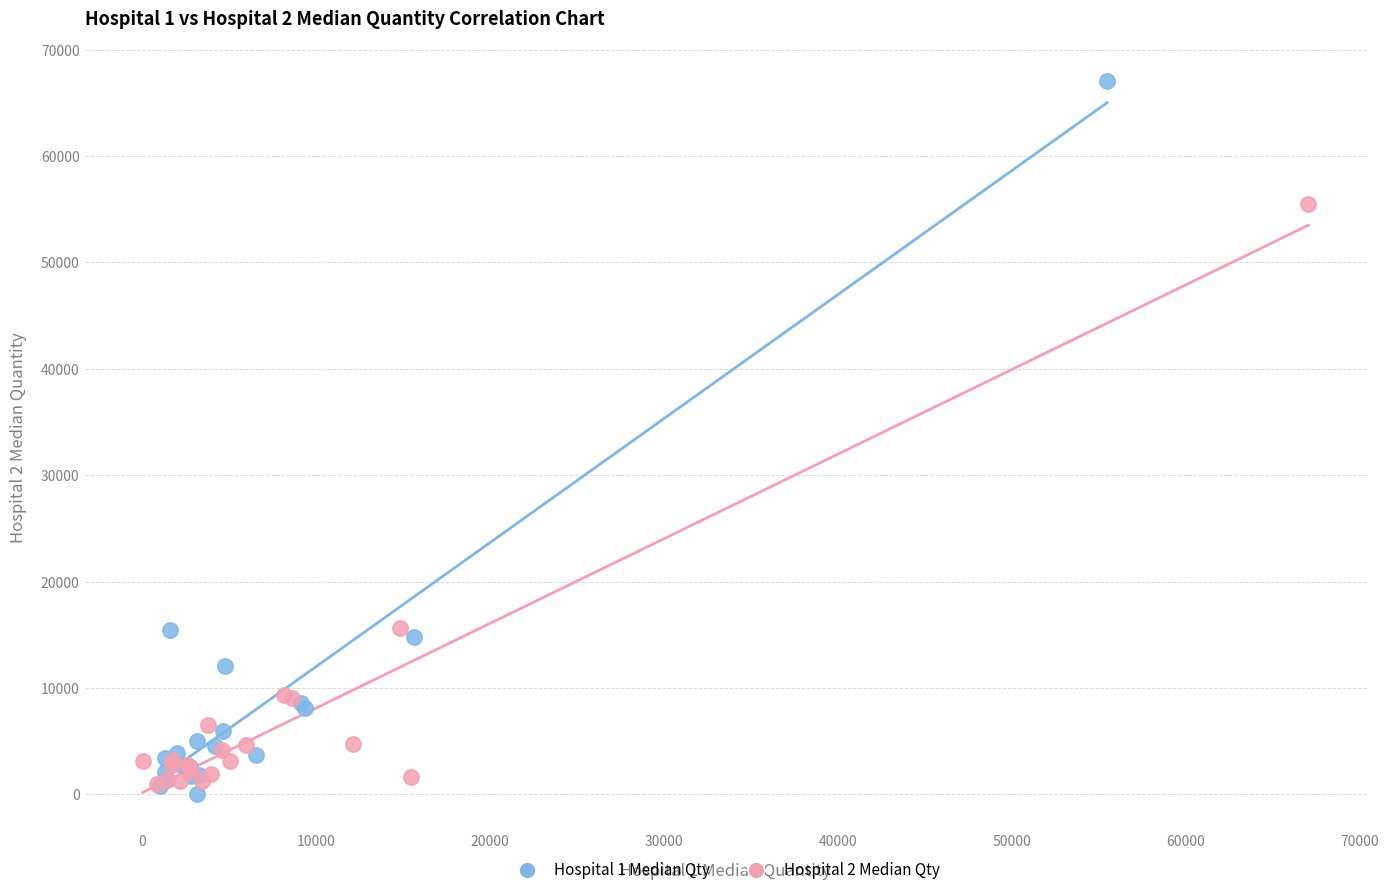

Which series reaches the maximum Y coordinate?

Hospital 1 Median Qty